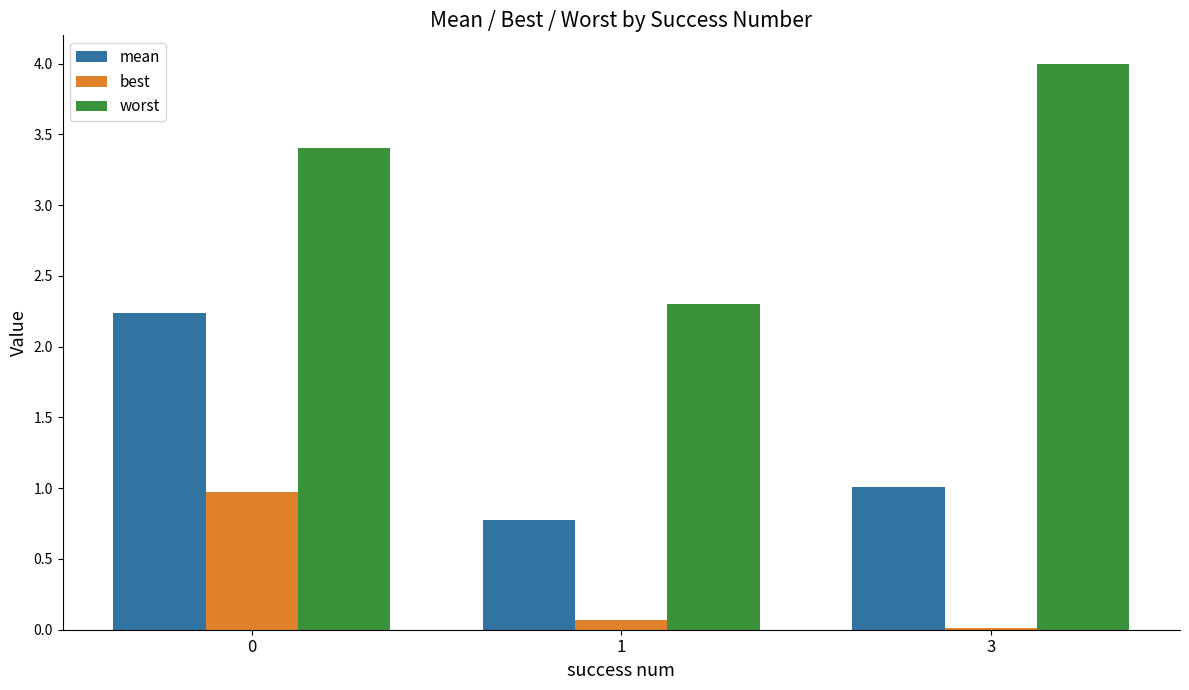

Between 1 and 3, which series saw the biggest shift?

worst